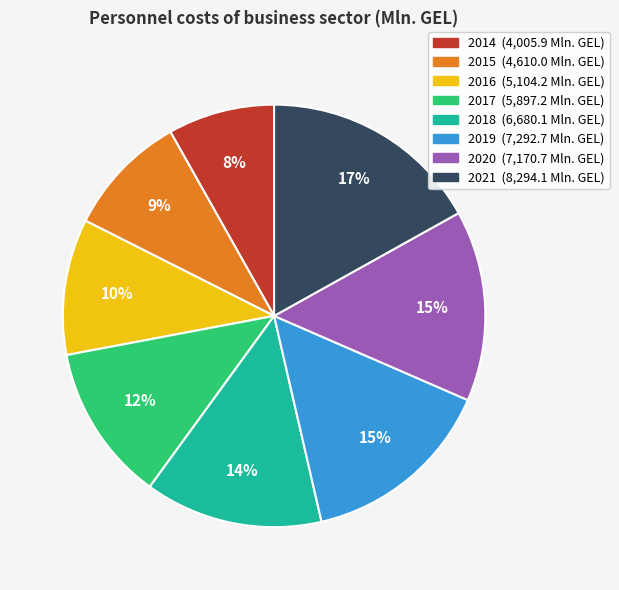

The 2016 slice represents 10% of the pie. True or false?

True